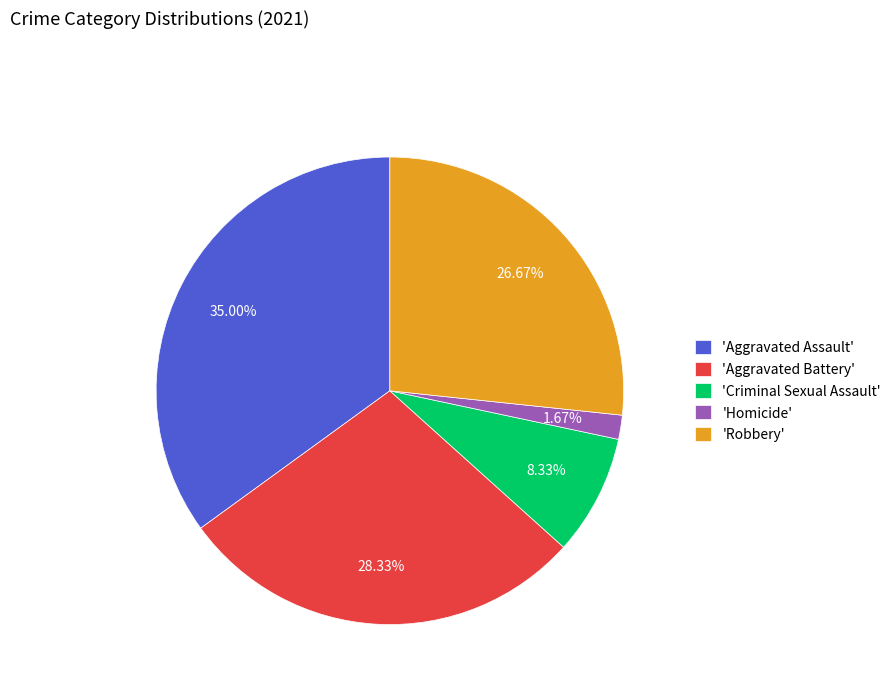

To the nearest percent, what is the difference between the largest and smallest slice percentages?

33%